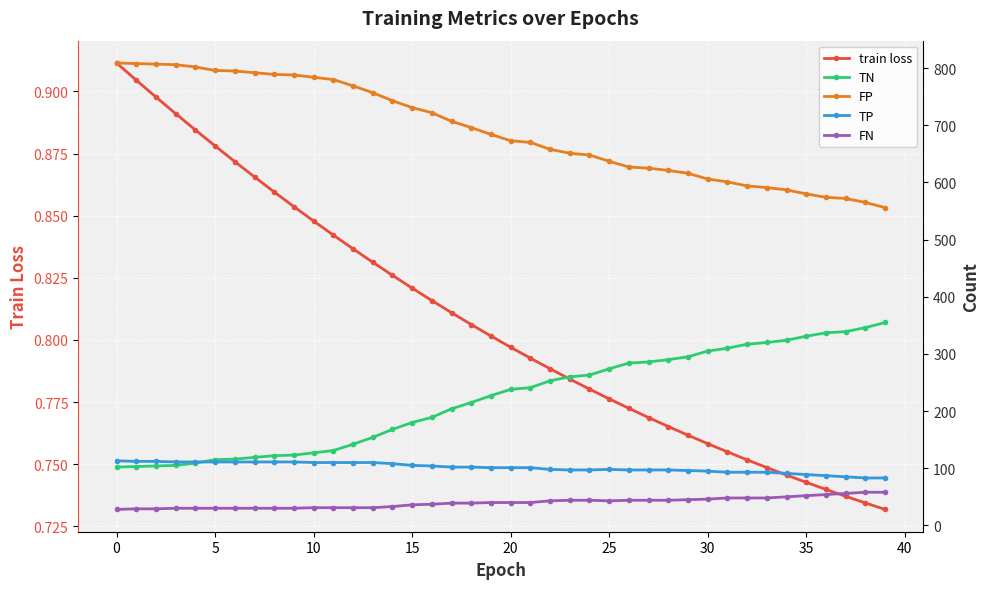

Reading left to right, transcribe all the data shown in this chart.

train loss: 0.9	0.9	0.9	0.9	0.9	0.9	0.9	0.9	0.9	0.9	0.8	0.8	0.8	0.8	0.8	0.8	0.8	0.8	0.8	0.8	0.8	0.8	0.8	0.8	0.8	0.8	0.8	0.8	0.8	0.8	0.8	0.8	0.8	0.7	0.7	0.7	0.7	0.7	0.7	0.7
TN: 102.0	103.0	104.0	105.0	109.0	115.0	116.0	119.0	122.0	123.0	127.0	131.0	142.0	154.0	168.0	180.0	189.0	204.0	215.0	227.0	238.0	241.0	253.0	260.0	263.0	274.0	284.0	286.0	290.0	295.0	305.0	310.0	317.0	320.0	324.0	331.0	337.0	339.0	346.0	355.0
FP: 809.0	808.0	807.0	806.0	802.0	796.0	795.0	792.0	789.0	788.0	784.0	780.0	769.0	757.0	743.0	731.0	722.0	707.0	696.0	684.0	673.0	670.0	658.0	651.0	648.0	637.0	627.0	625.0	621.0	616.0	606.0	601.0	594.0	591.0	587.0	580.0	574.0	572.0	565.0	556.0
TP: 113.0	112.0	112.0	111.0	111.0	111.0	111.0	111.0	111.0	111.0	110.0	110.0	110.0	110.0	108.0	105.0	104.0	102.0	102.0	101.0	101.0	101.0	98.0	97.0	97.0	98.0	97.0	97.0	97.0	96.0	95.0	93.0	93.0	93.0	91.0	89.0	87.0	85.0	83.0	83.0
FN: 28.0	29.0	29.0	30.0	30.0	30.0	30.0	30.0	30.0	30.0	31.0	31.0	31.0	31.0	33.0	36.0	37.0	39.0	39.0	40.0	40.0	40.0	43.0	44.0	44.0	43.0	44.0	44.0	44.0	45.0	46.0	48.0	48.0	48.0	50.0	52.0	54.0	56.0	58.0	58.0